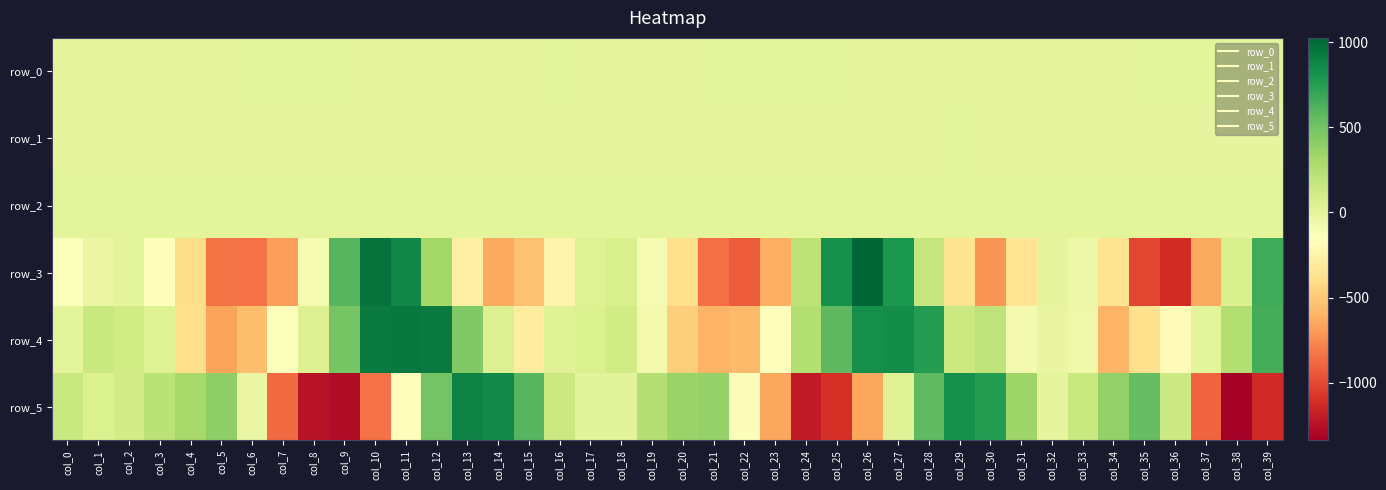

Count the number of data series in this chart.

6